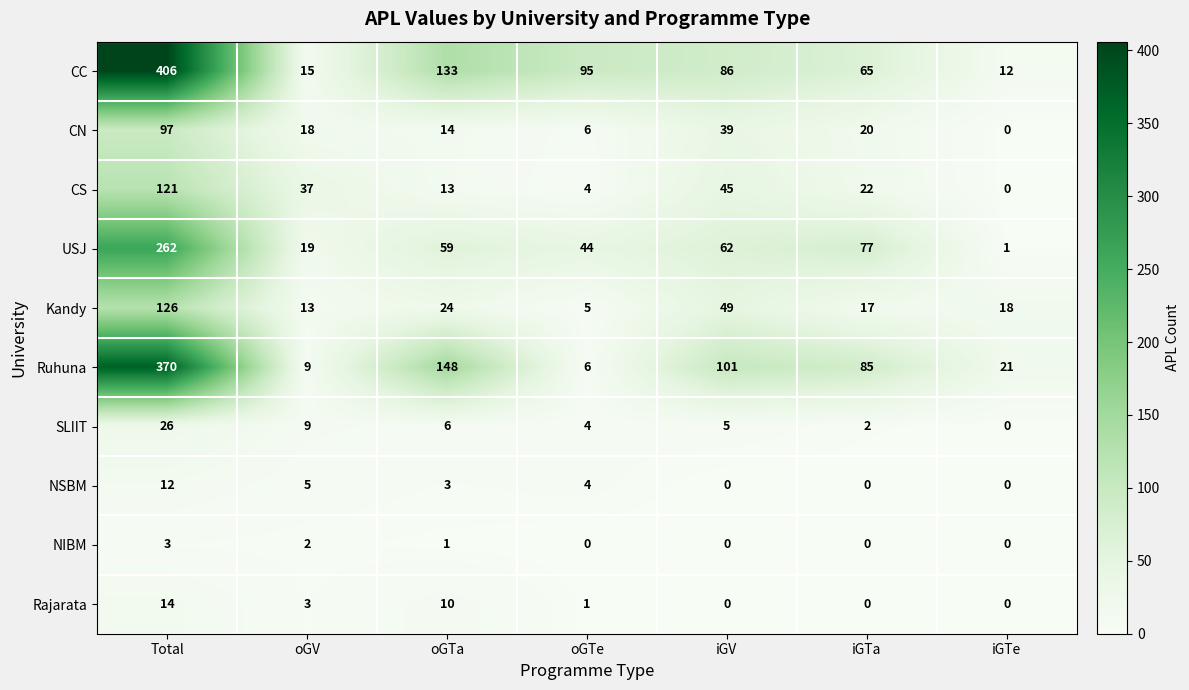

What is the total value across all series at iGTa?

288